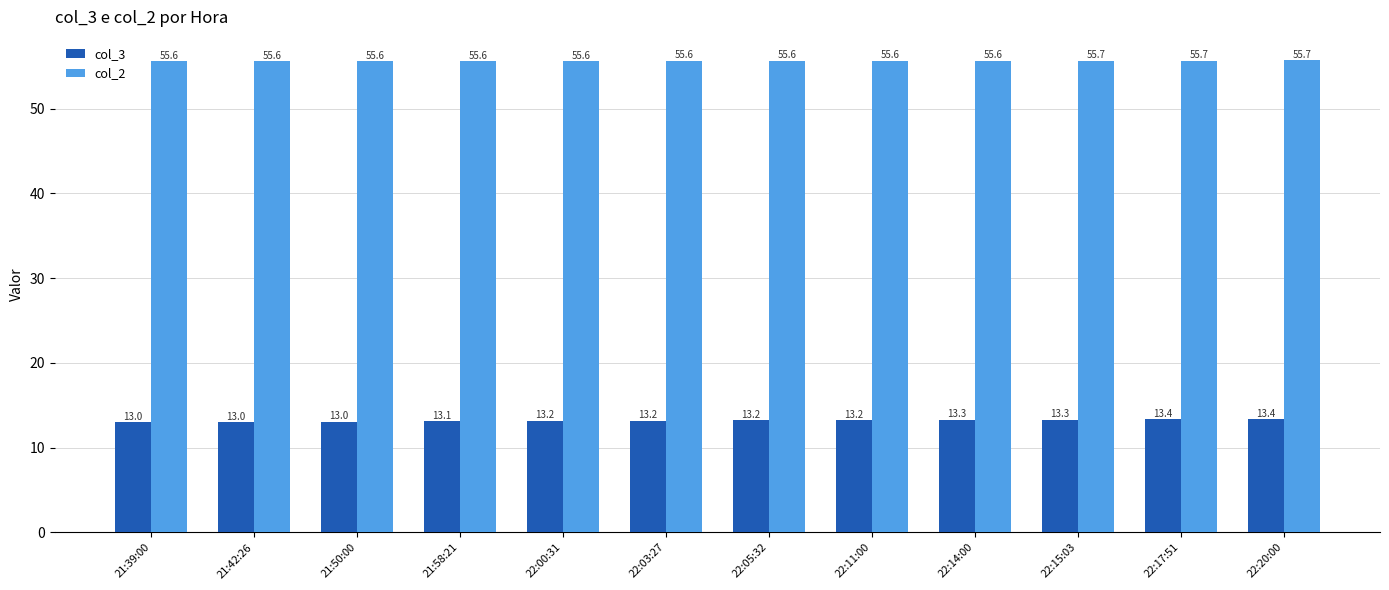

Reading left to right, extract all data points from this chart.

col_3: 21:39:00=13.0	21:42:26=13.0	21:50:00=13.0	21:58:21=13.1	22:00:31=13.2	22:03:27=13.2	22:05:32=13.2	22:11:00=13.2	22:14:00=13.3	22:15:03=13.3	22:17:51=13.4	22:20:00=13.4
col_2: 21:39:00=55.6	21:42:26=55.6	21:50:00=55.6	21:58:21=55.6	22:00:31=55.6	22:03:27=55.6	22:05:32=55.6	22:11:00=55.6	22:14:00=55.6	22:15:03=55.7	22:17:51=55.7	22:20:00=55.7